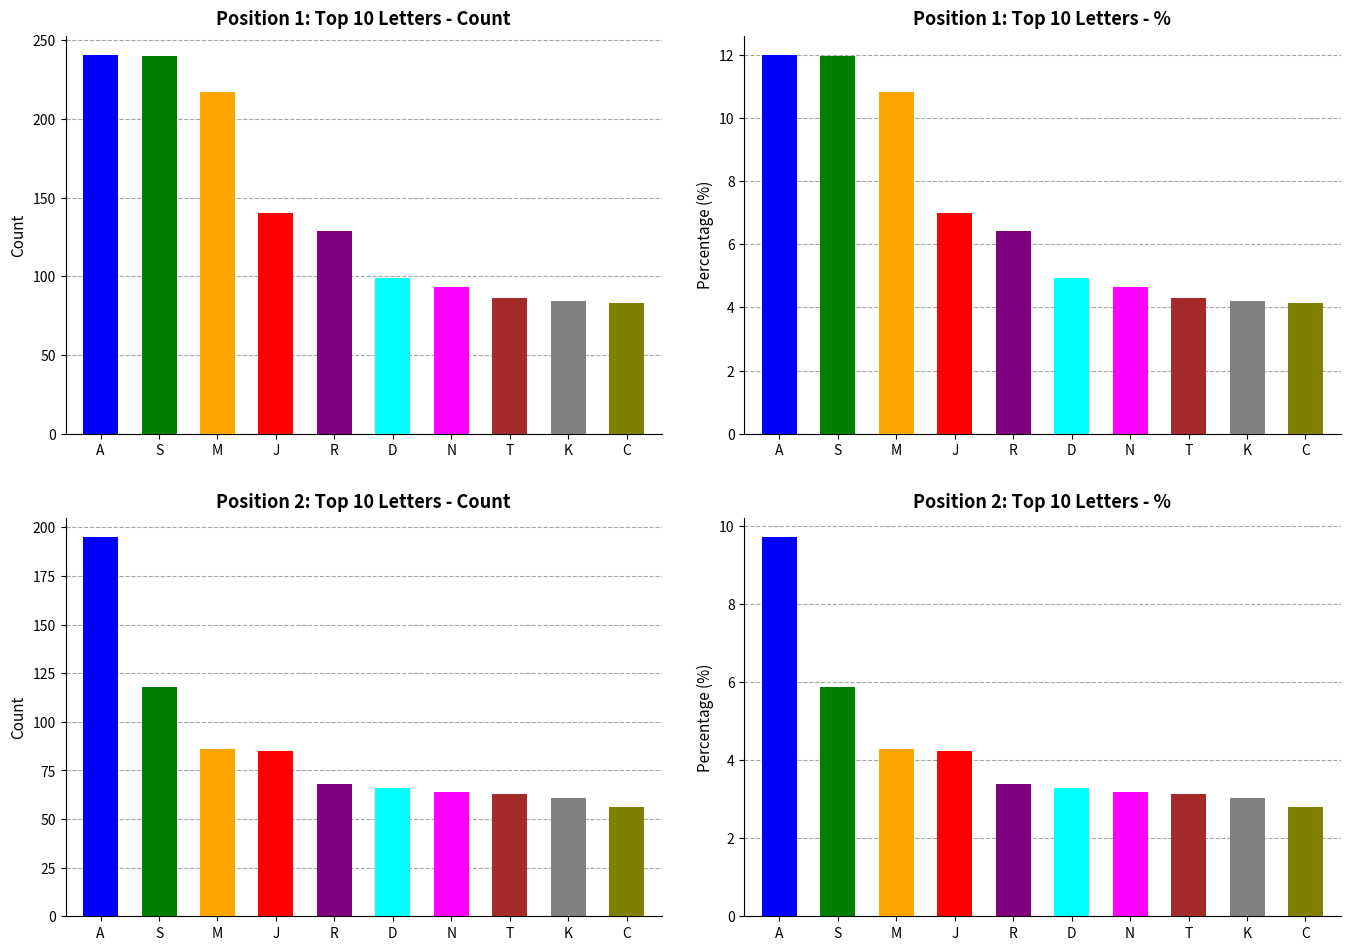

How many data points in Position 2 - Percentage are above 3?

9